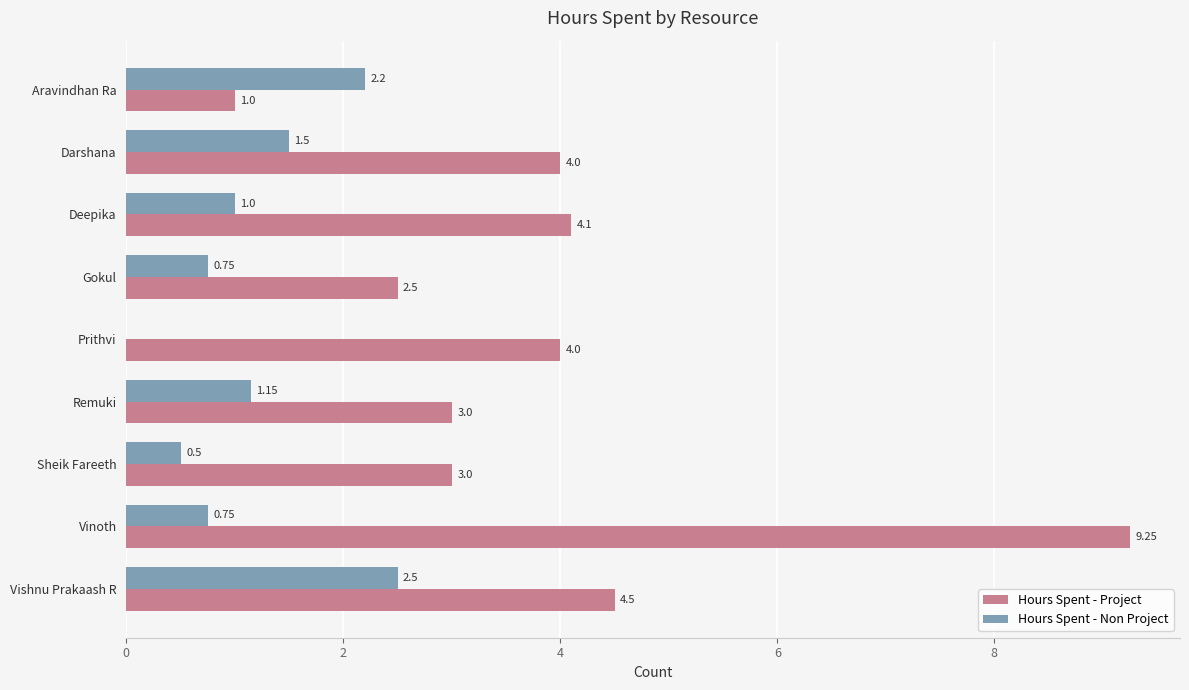

Which category has the highest value across all series?

Vinoth